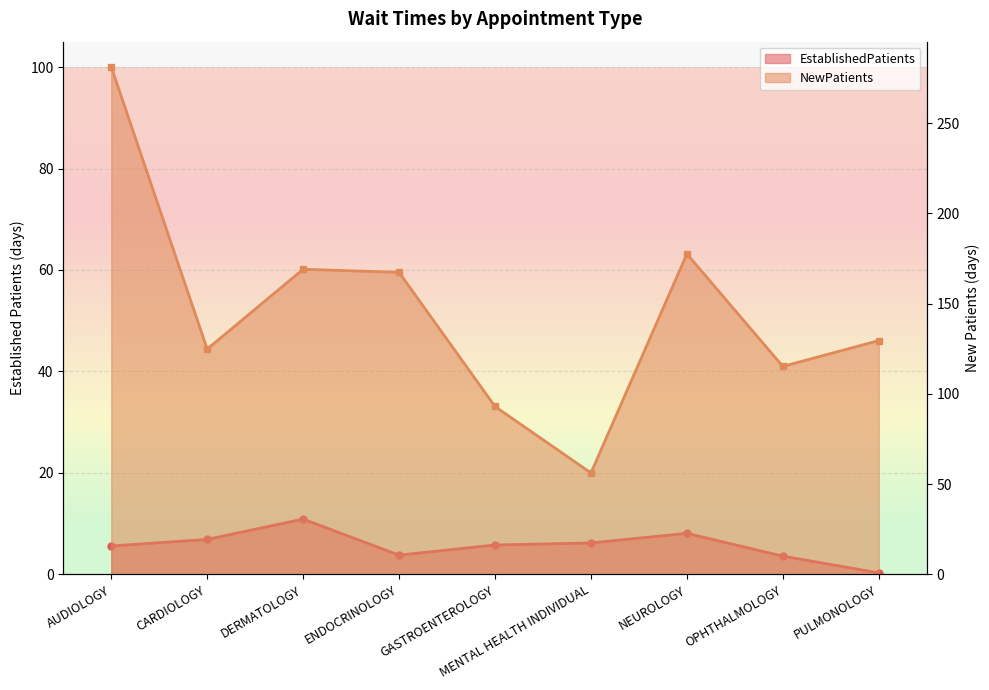

Between ENDOCRINOLOGY and PULMONOLOGY, which series saw the biggest shift?

NewPatients